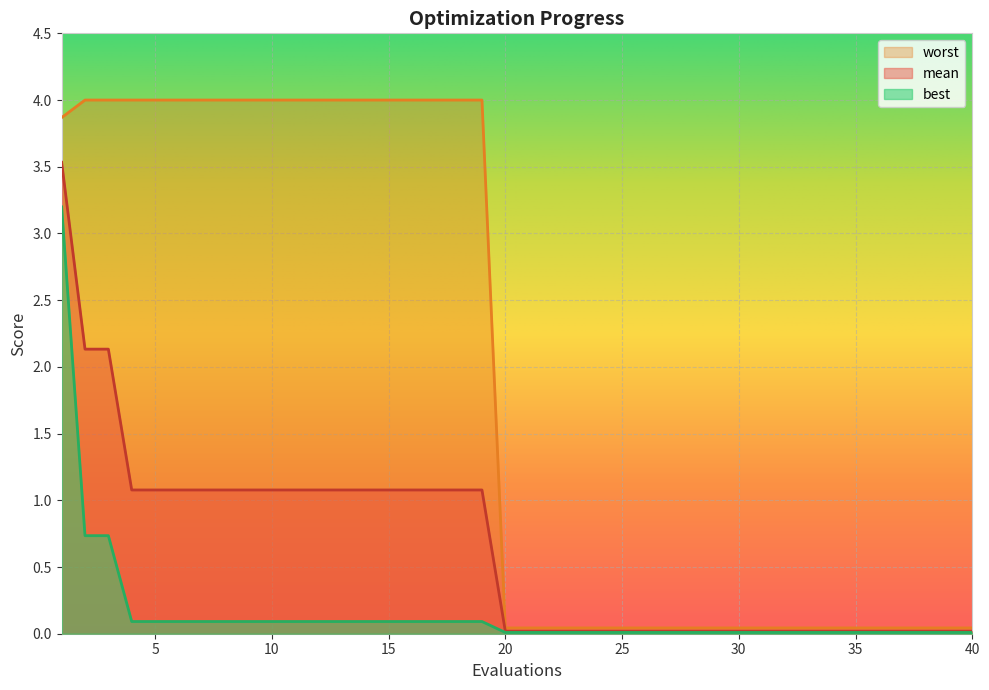

True or false: worst and mean intersect in this chart.

False